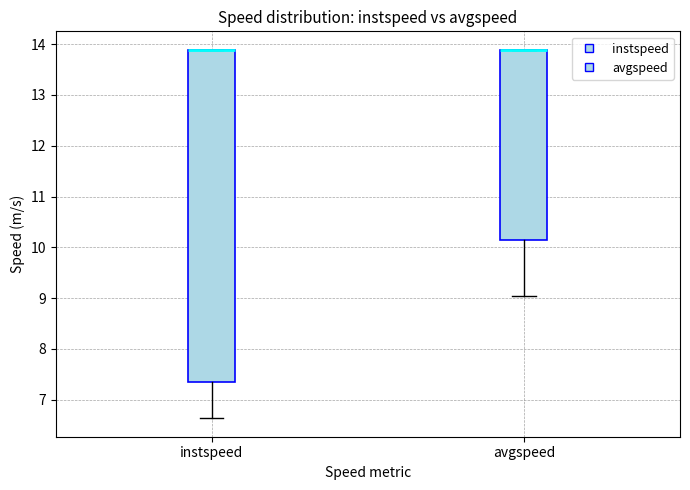

Reading left to right, transcribe this box plot: for each box, give where its median line is, the range the box spans, and where its two whiskers end, as read against the y-axis. The values are not printed on the chart, so give them approximately, as read against the axis.

instspeed: median 13.9 (drawn on the box's upper edge), box 7.4 to 13.9, whiskers 6.6 to 13.9
avgspeed: median 13.9 (drawn on the box's upper edge), box 10.1 to 13.9, whiskers 9.0 to 13.9